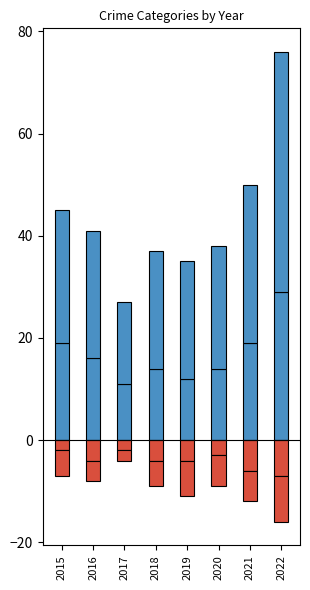

Which has a higher value, 2021 or 2020?

2021